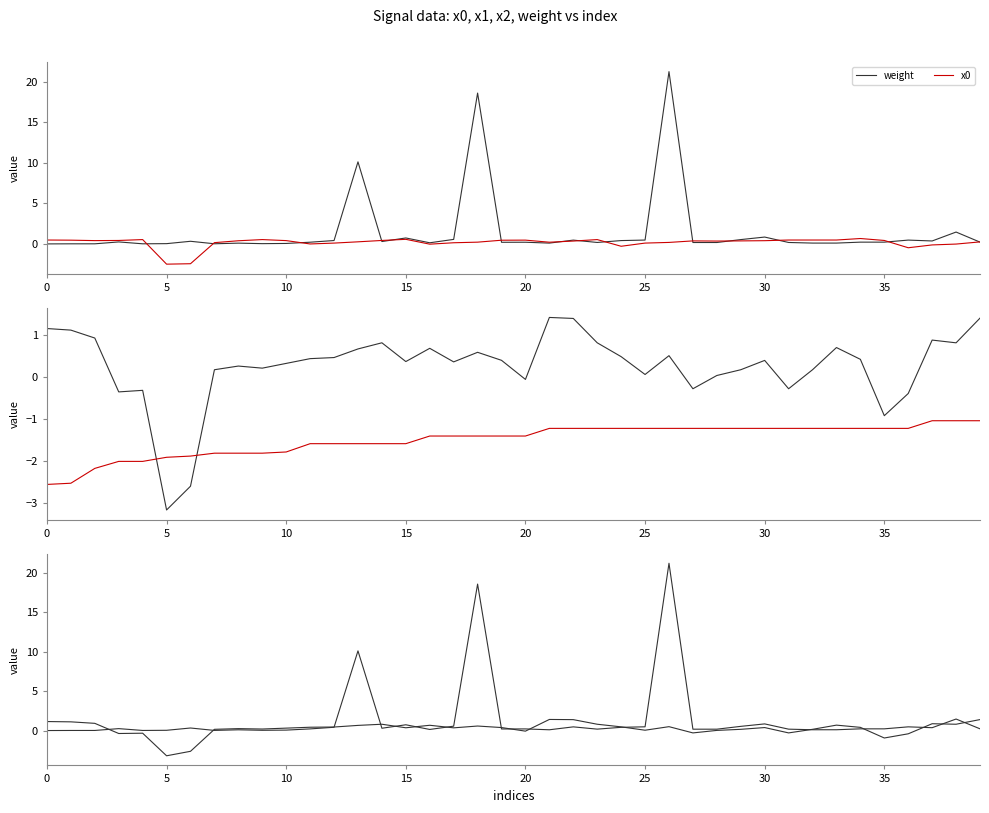

What is the maximum value for x1?

1.4